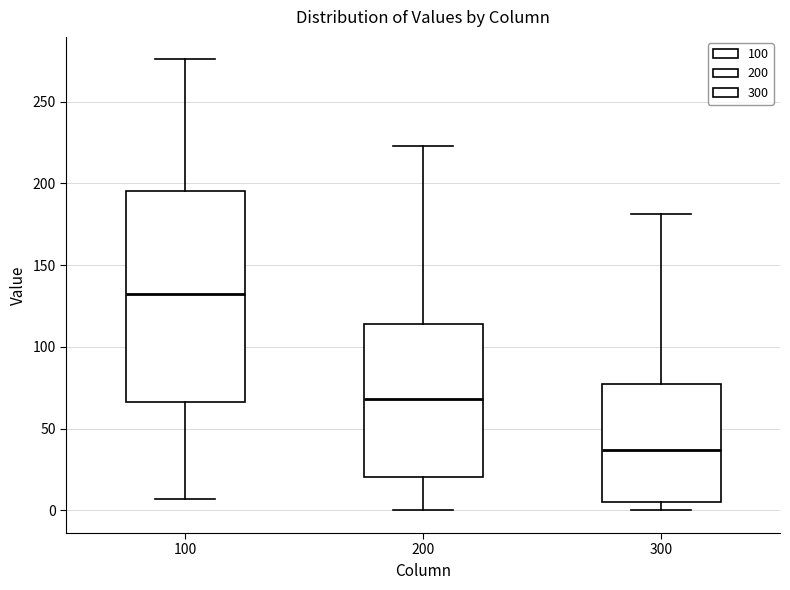

Reading left to right, transcribe this box plot: for each box, give where its median line is, the range the box spans, and where its two whiskers end, as read against the y-axis. The values are not printed on the chart, so give them approximately, as read against the axis.

100: median 130, box 65 to 195, whiskers 5 to 275
200: median 70, box 20 to 115, whiskers 0 to 225
300: median 35, box 5 to 75, whiskers 0 to 180